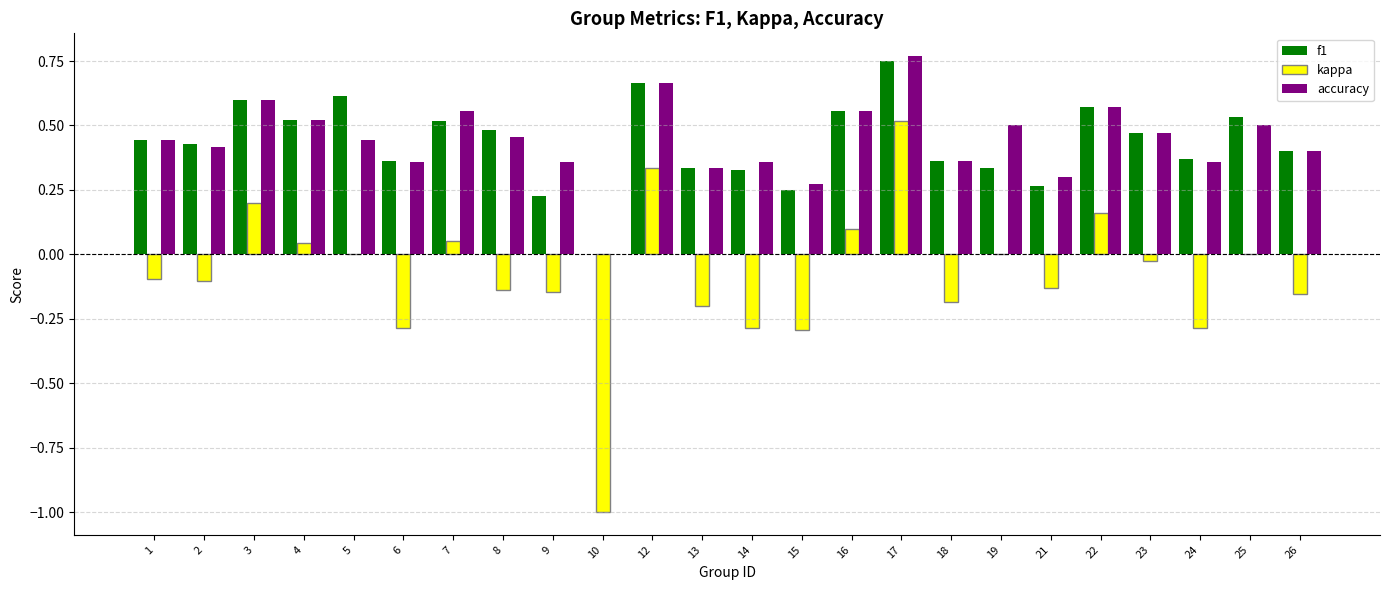

How many data points does each series have?

24